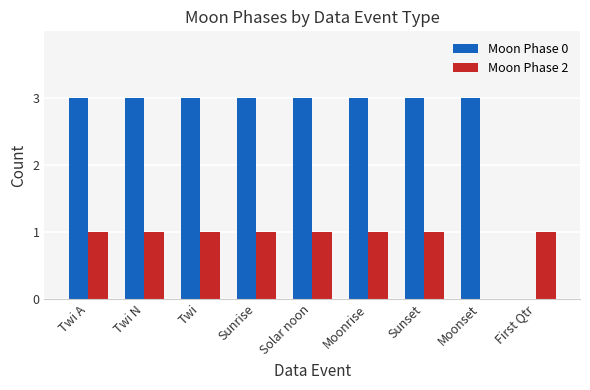

What is the maximum value for Moon Phase 2?

1